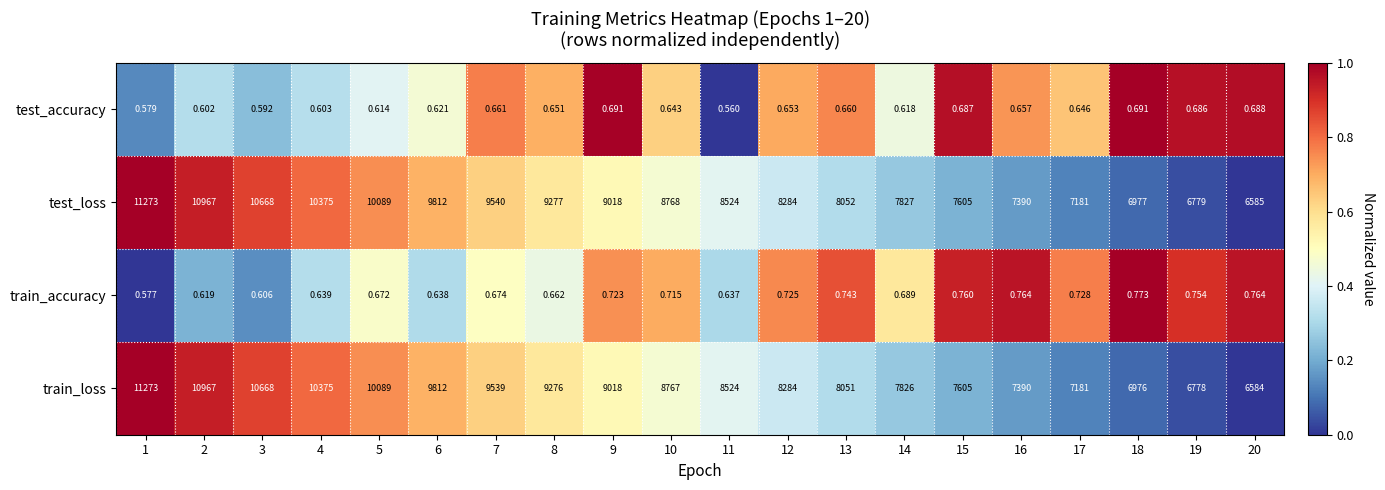

Which series has the widest spread of values?

train_loss